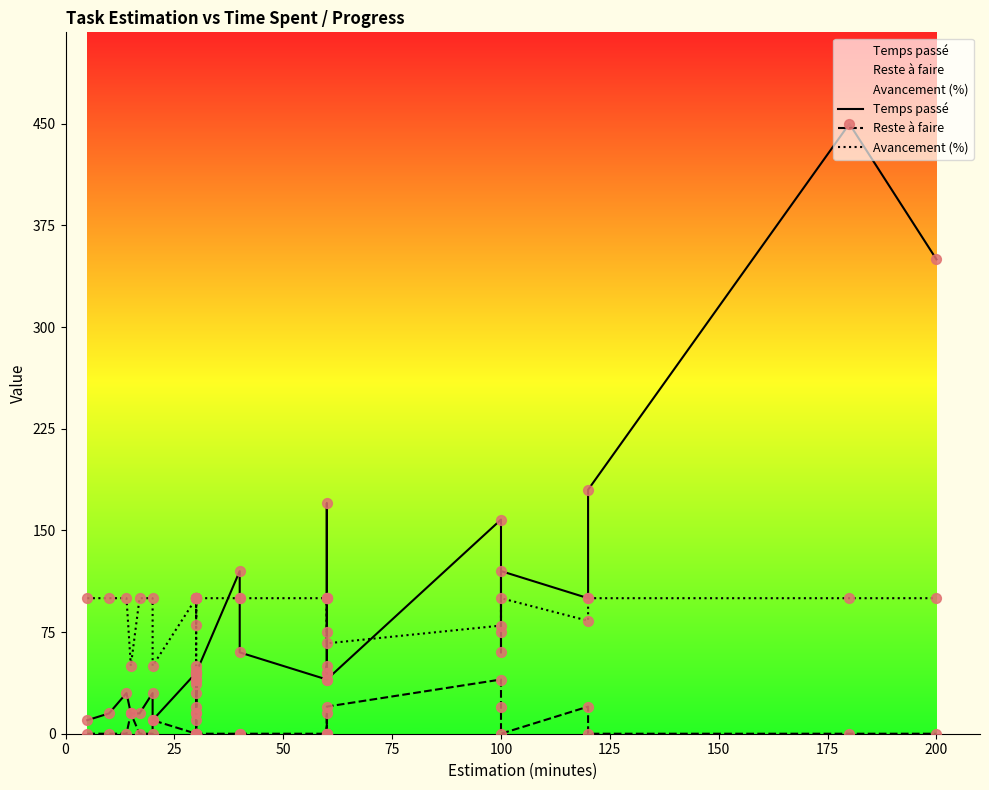

Which series has the widest spread of Y values?

Temps passé